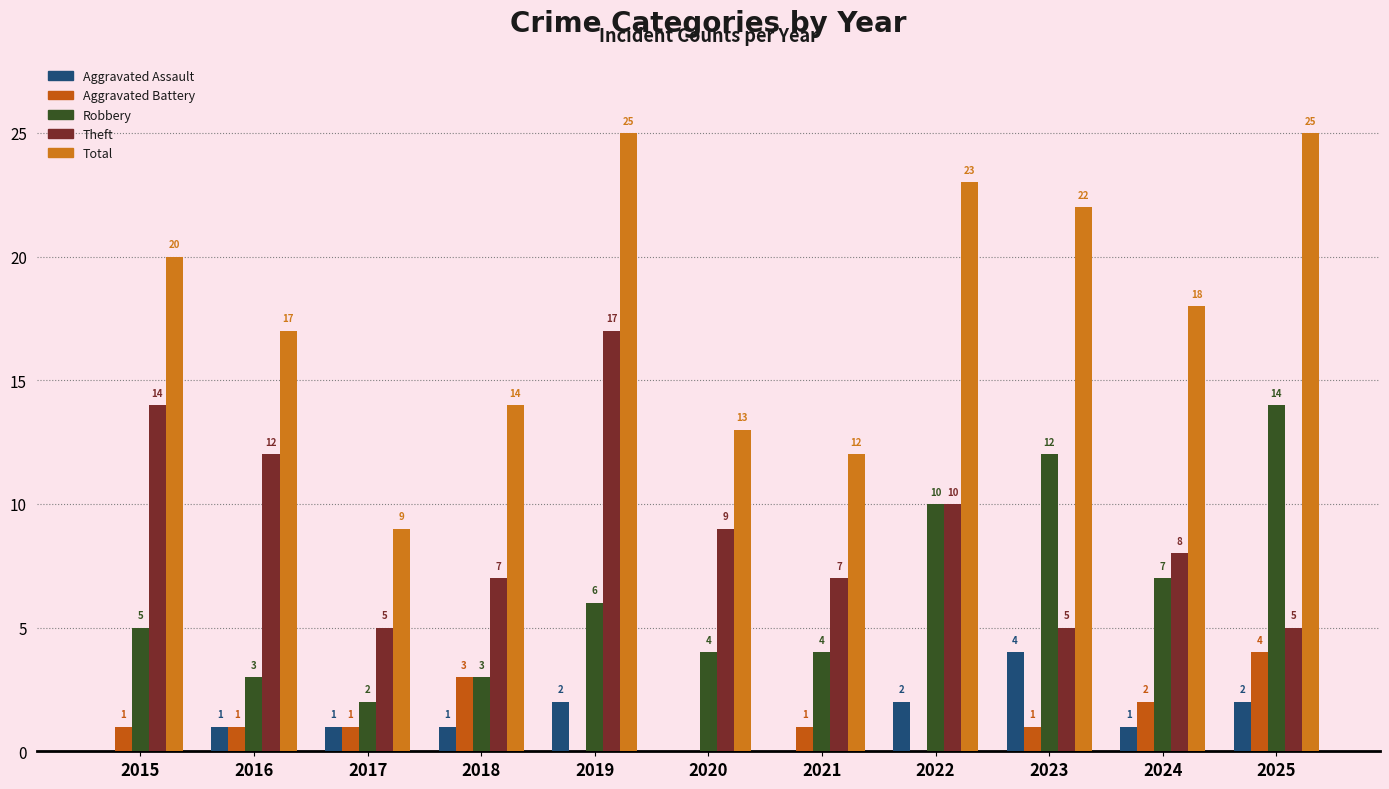

Reading right to left, extract all data points from this chart.

Aggravated Assault: 2025=2	2024=1	2023=4	2022=2	2021=0	2020=0	2019=2	2018=1	2017=1	2016=1	2015=0
Aggravated Battery: 2025=4	2024=2	2023=1	2022=0	2021=1	2020=0	2019=0	2018=3	2017=1	2016=1	2015=1
Robbery: 2025=14	2024=7	2023=12	2022=10	2021=4	2020=4	2019=6	2018=3	2017=2	2016=3	2015=5
Theft: 2025=5	2024=8	2023=5	2022=10	2021=7	2020=9	2019=17	2018=7	2017=5	2016=12	2015=14
Total: 2025=25	2024=18	2023=22	2022=23	2021=12	2020=13	2019=25	2018=14	2017=9	2016=17	2015=20